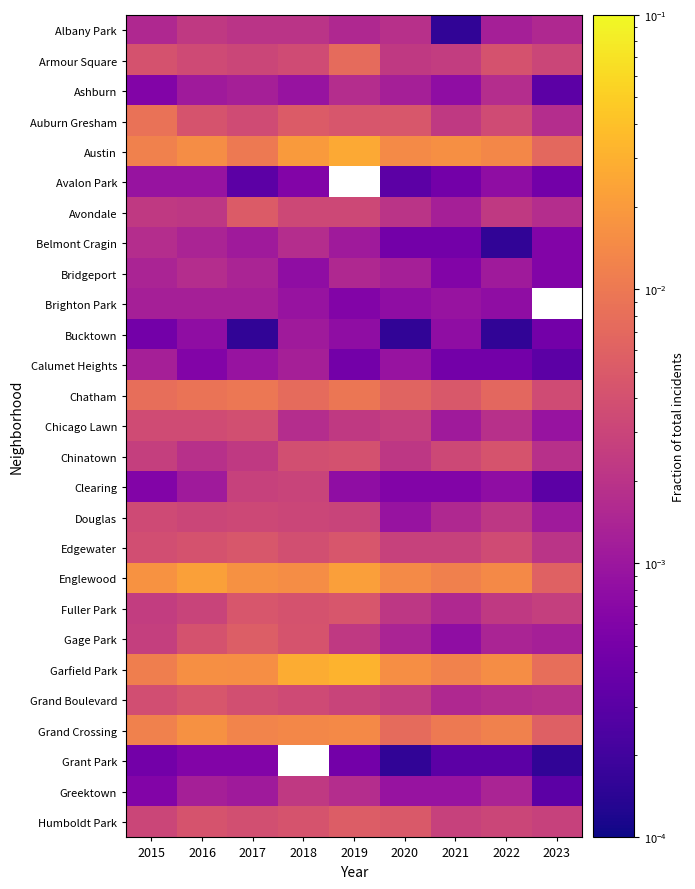

True or false: Ashburn has a value of 0.0 at 2016.

True